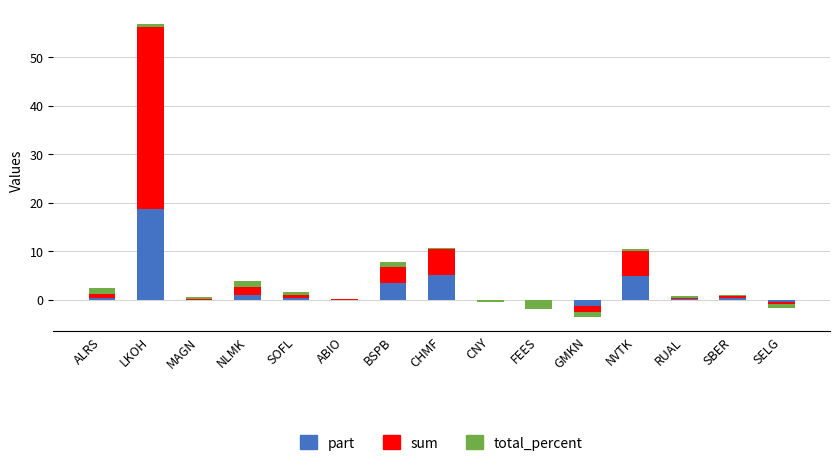

How many values in part are above zero?

11